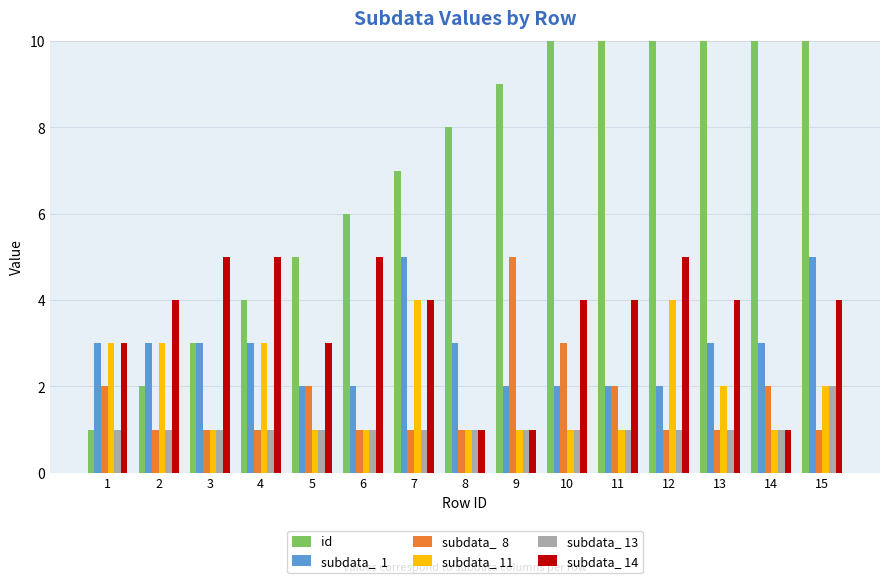

Between 10 and 15, which is larger?

15